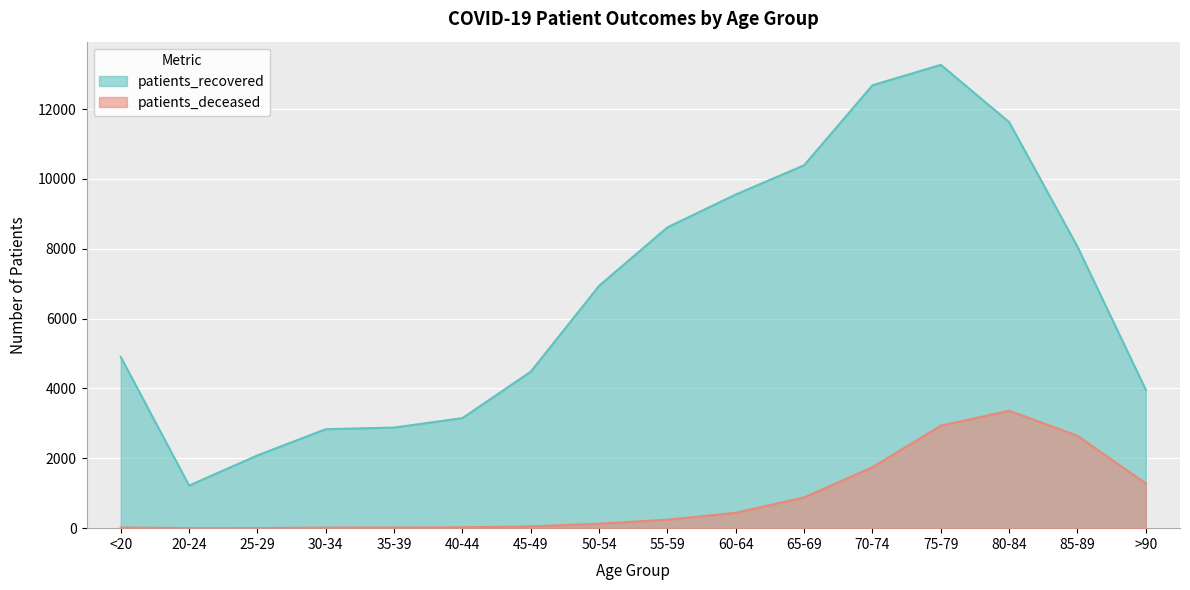

Read the patients_deceased value at 75-79, to the nearest 50.

2950